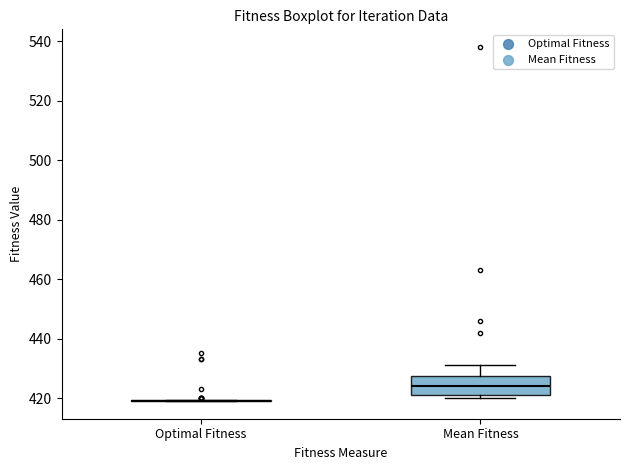

Reading left to right, transcribe this box plot: for each box, give where its median line is, the range the box spans, and where its two whiskers end, as read against the y-axis. The values are not printed on the chart, so give them approximately, as read against the axis.

Optimal Fitness: box collapsed to a line at 420, whiskers 420 to 420
Mean Fitness: median 424, box 422 to 428, whiskers 420 to 432